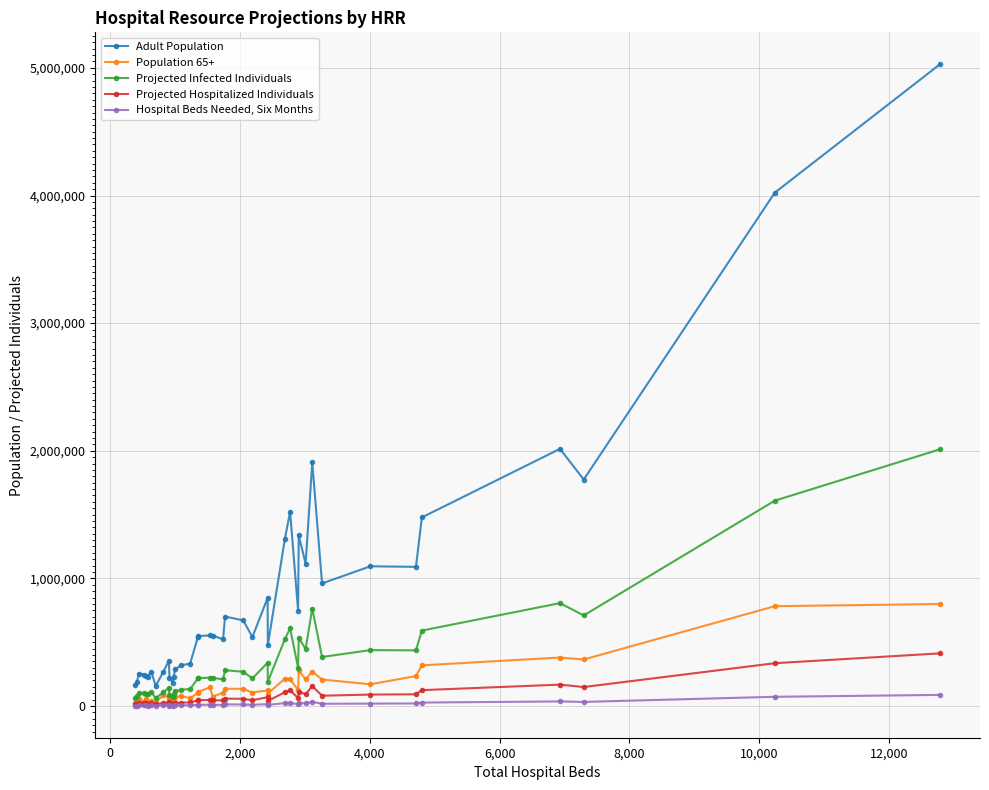

Which series has the largest total across all categories?

Adult Population